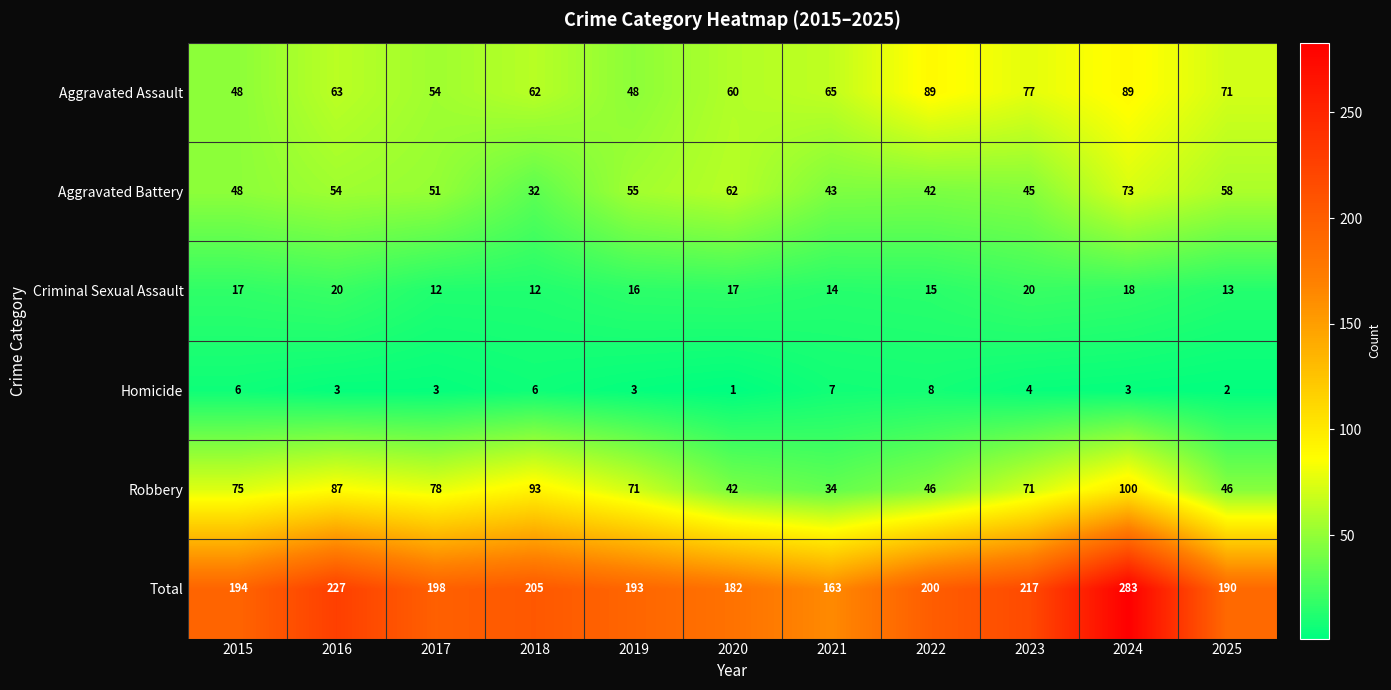

At 2021, list the series in order from largest to smallest.

Total, Aggravated Assault, Aggravated Battery, Robbery, Criminal Sexual Assault, Homicide